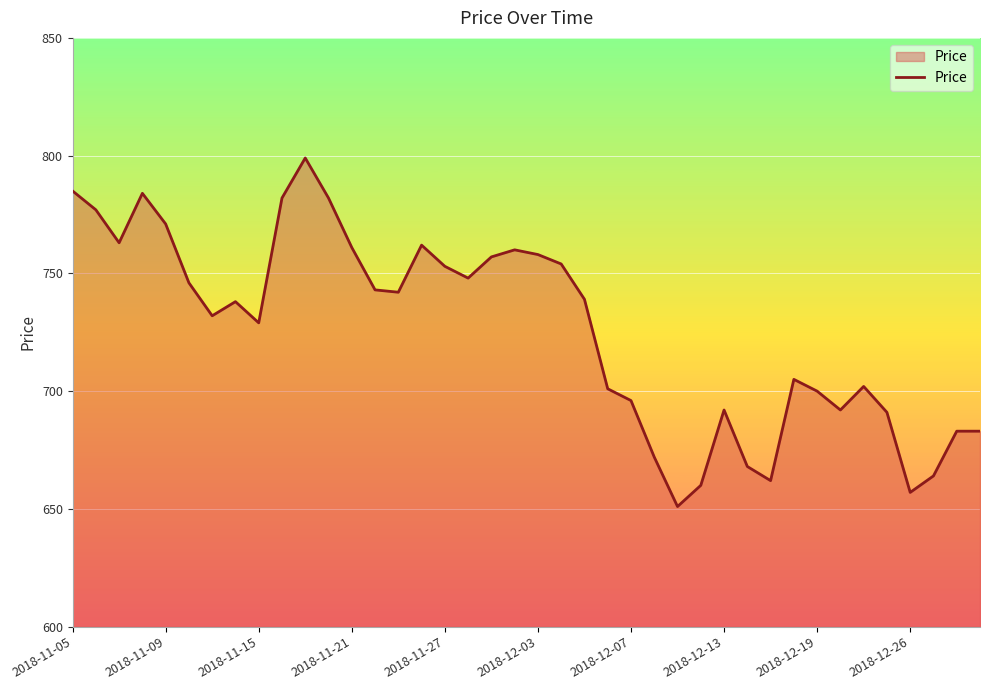

How many distinct data groups are displayed?

1